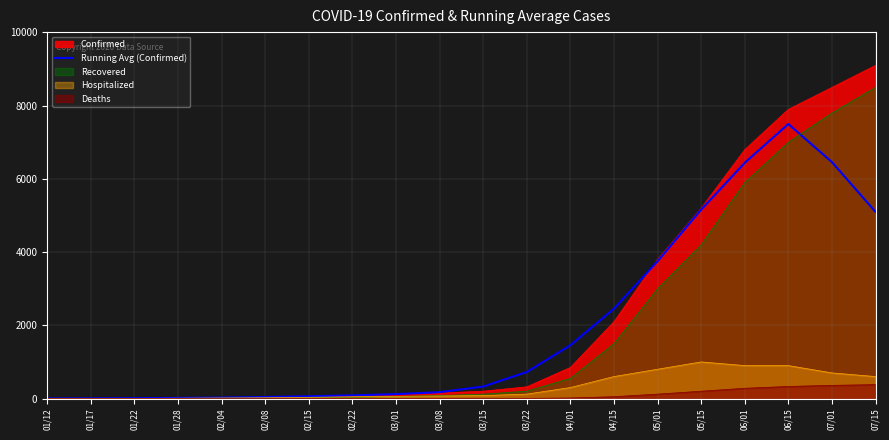

What is the change in value from 01/17 to 02/22?

+82.0